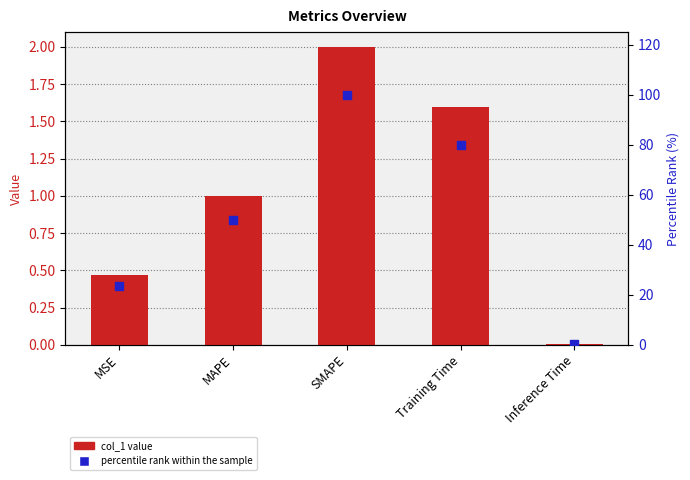

Which series reaches the maximum Y coordinate?

percentile rank within the sample